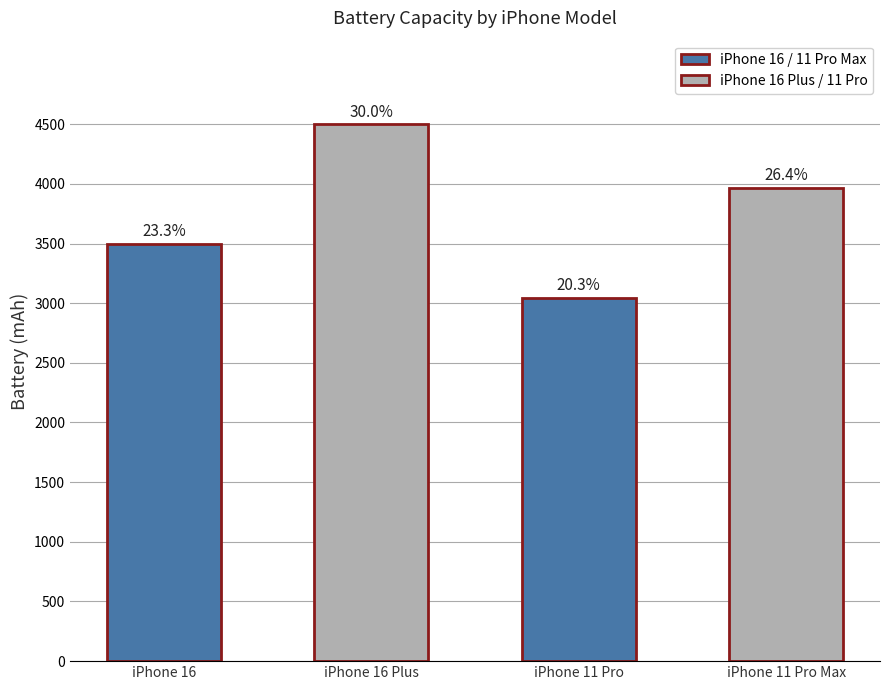

Count the values in the range 3500 to 4500.

3